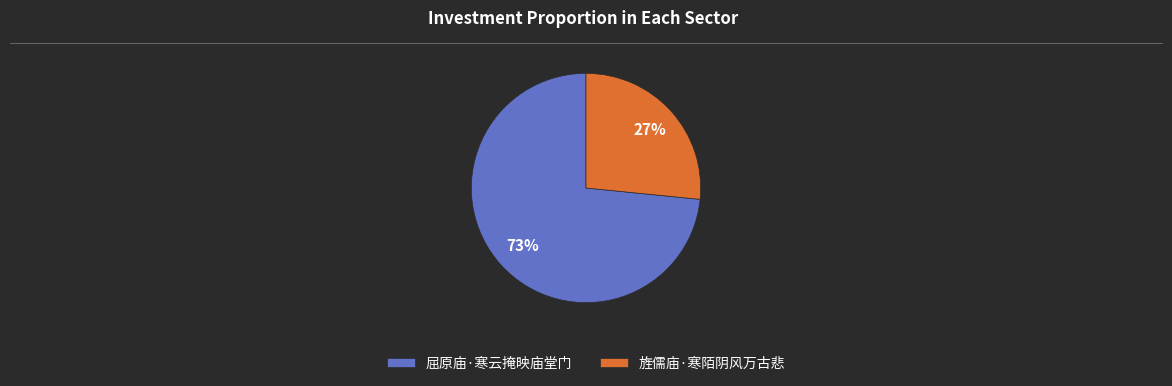

The 屈原庙·寒云掩映庙堂门 slice represents 73% of the pie. True or false?

True